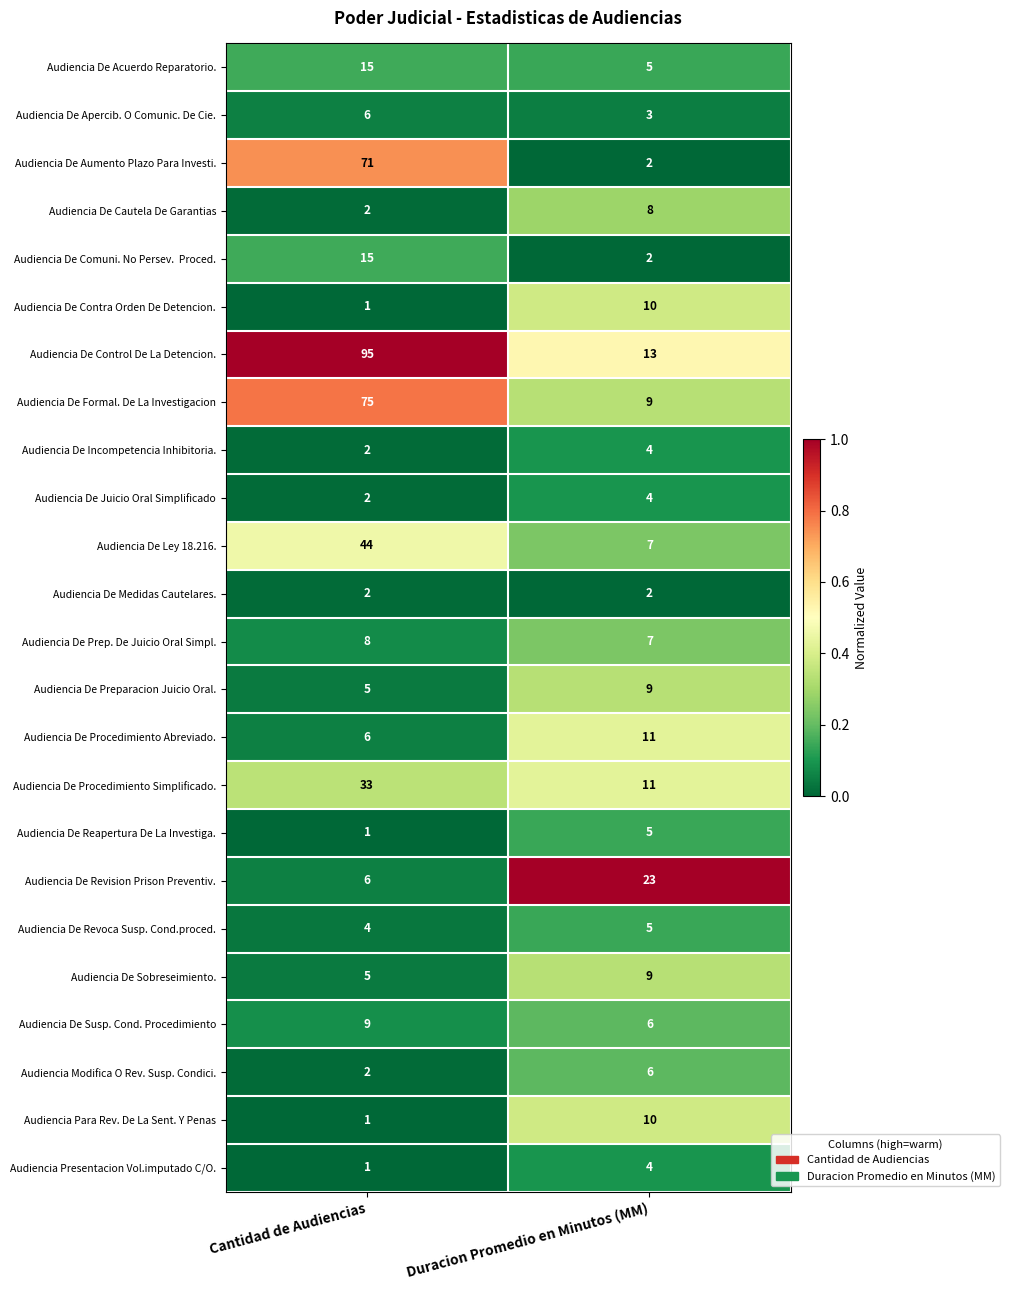

What is the sum of the Audiencia De Prep. De Juicio Oral Simpl. values at Cantidad de Audiencias and Duracion Promedio en Minutos (MM)?

15